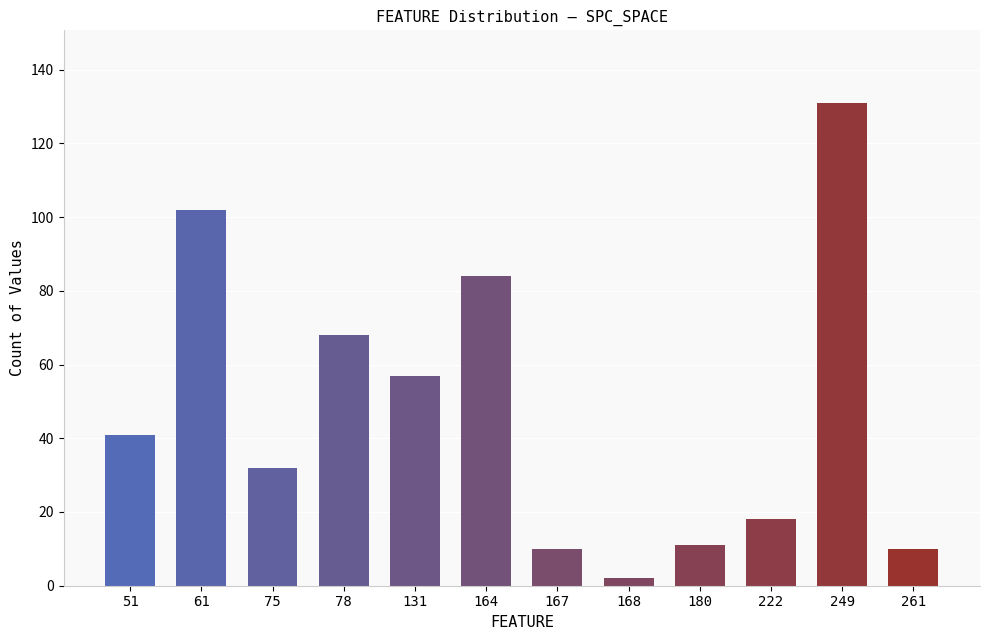

How many bars are there in total?

12